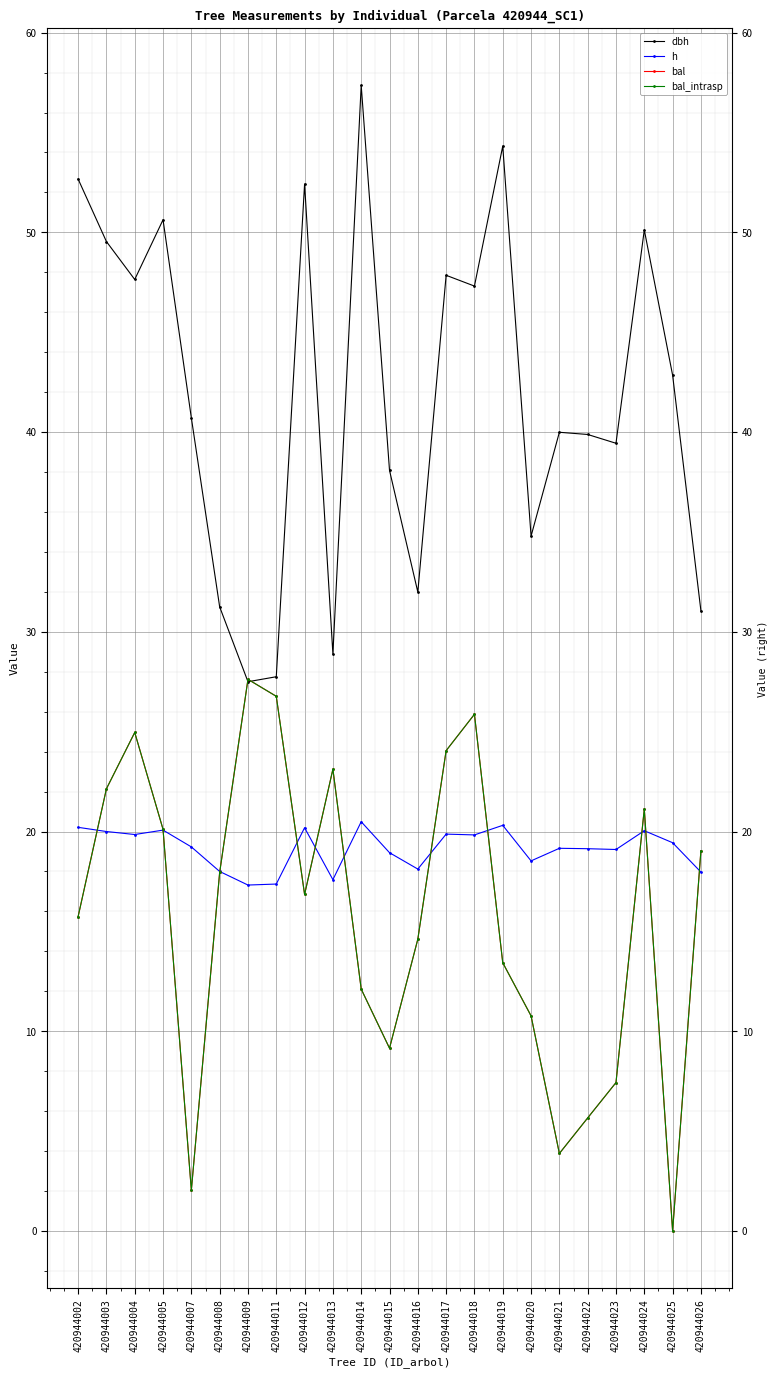

Between which two adjacent categories do bal_intrasp and dbh first intersect?

420944008 and 420944009